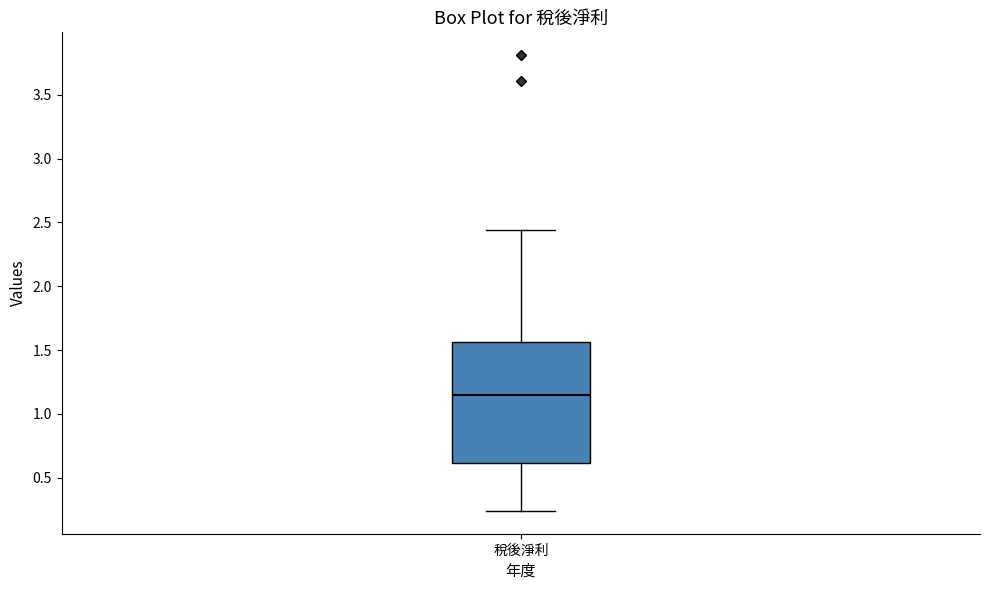

Where is the lower edge of the box for 稅後淨利 on the y-axis? The values are not printed on the chart, so give them approximately, as read against the axis.

0.60